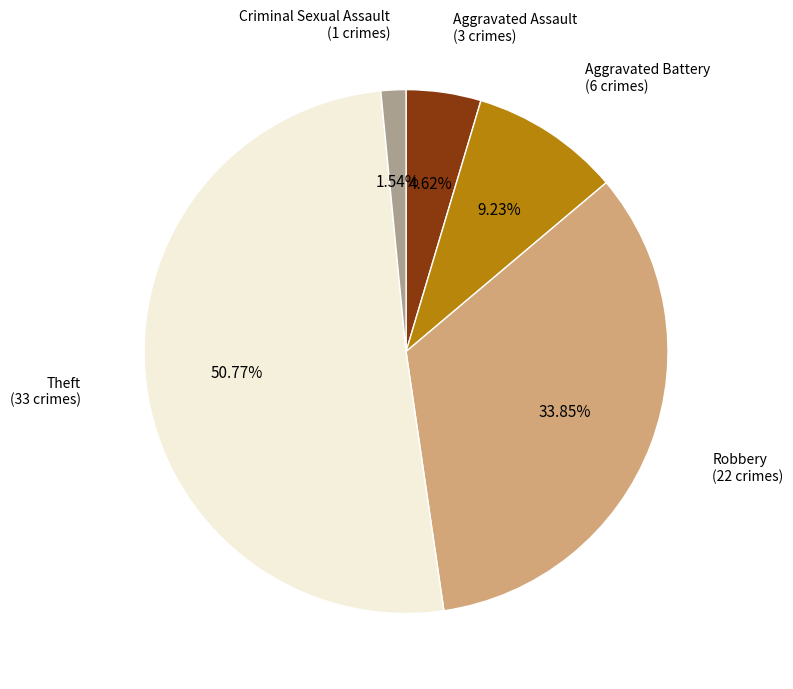

Is there a majority slice in this chart?

Yes